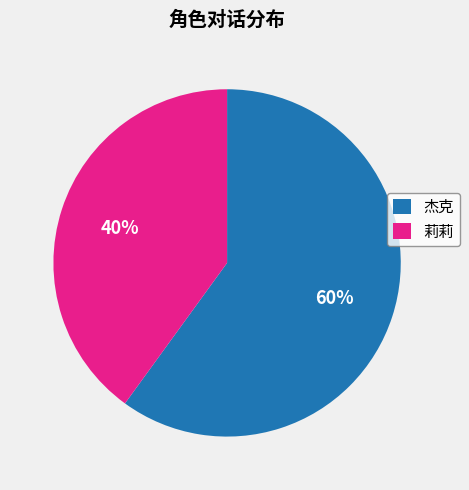

Is it true that 莉莉 is 40% of the pie?

True